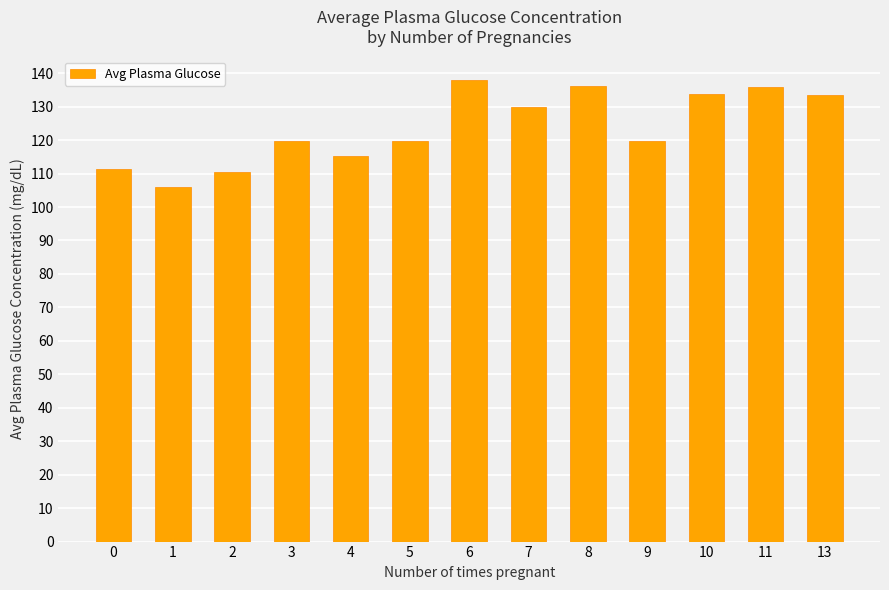

What is the difference between the values at 5 and 4?

4.6